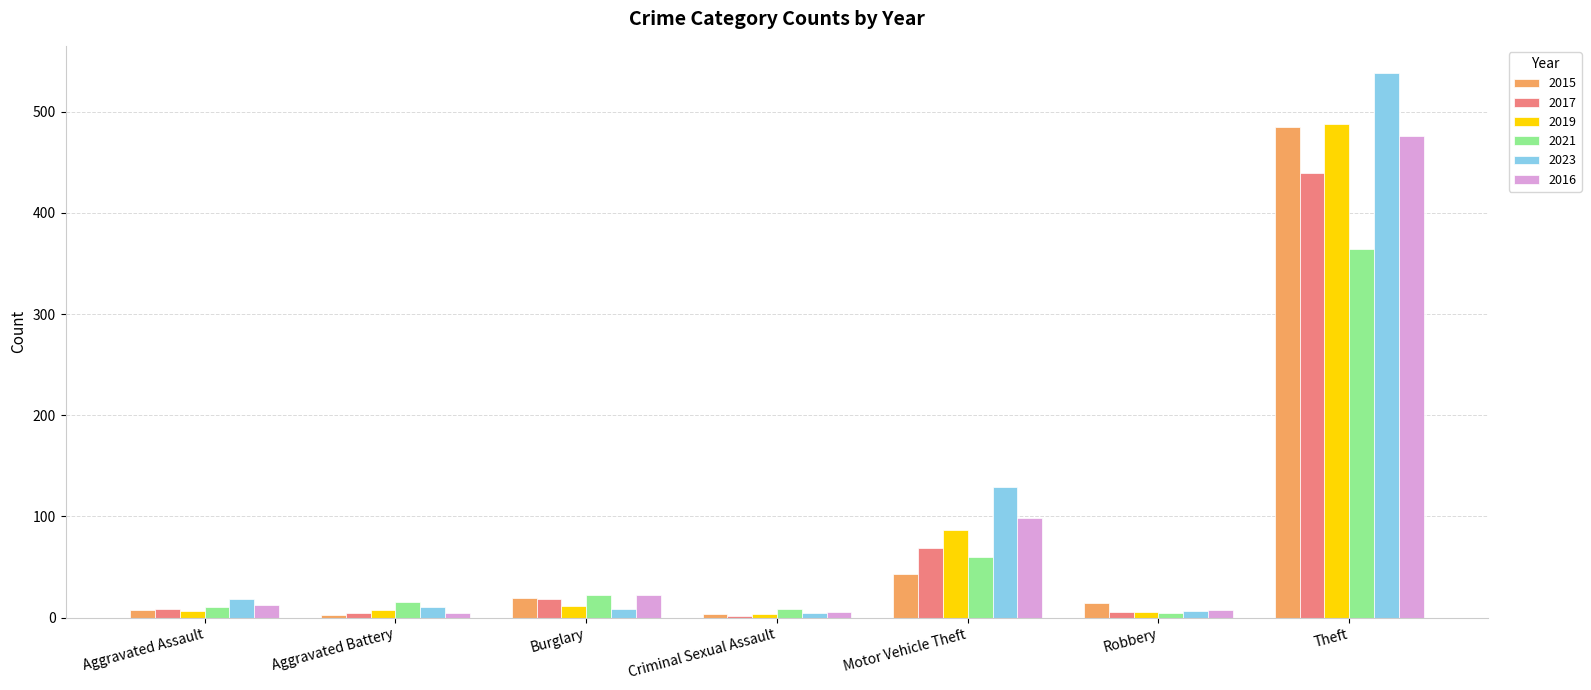

How many data points does each series have?

7